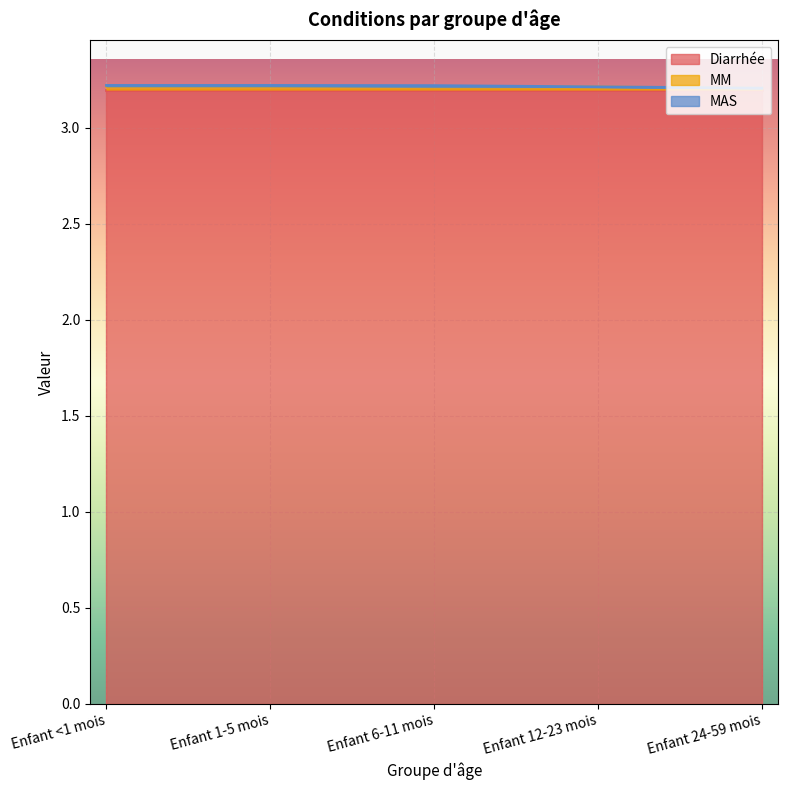

The value of Diarrhée at Enfant <1 mois is 1.1. True or false?

False